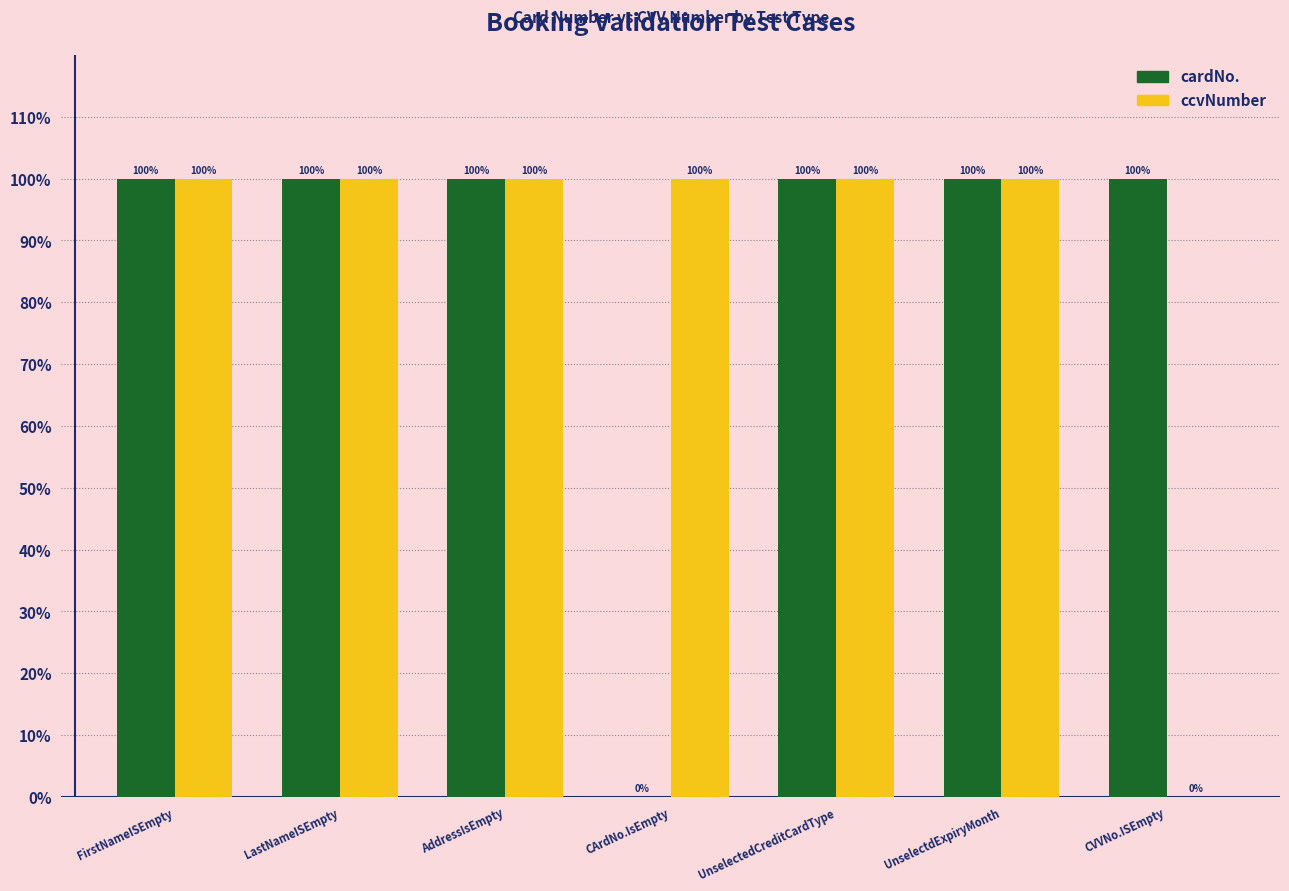

What is the sum of all cardNo. values?

600.0